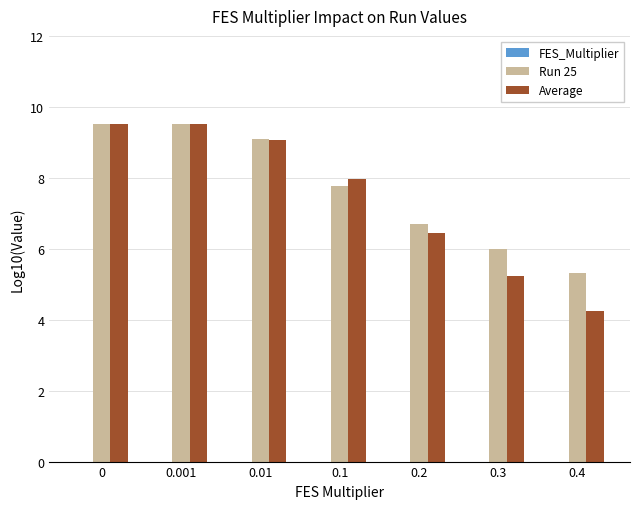

Is it true that Run 25 equals 12.4 at 0.1?

False